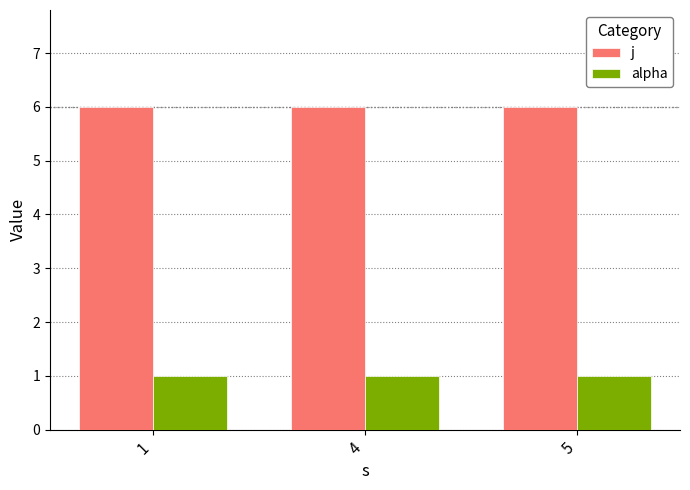

Is the value of j at 4 greater than the value of alpha at 4?

Yes